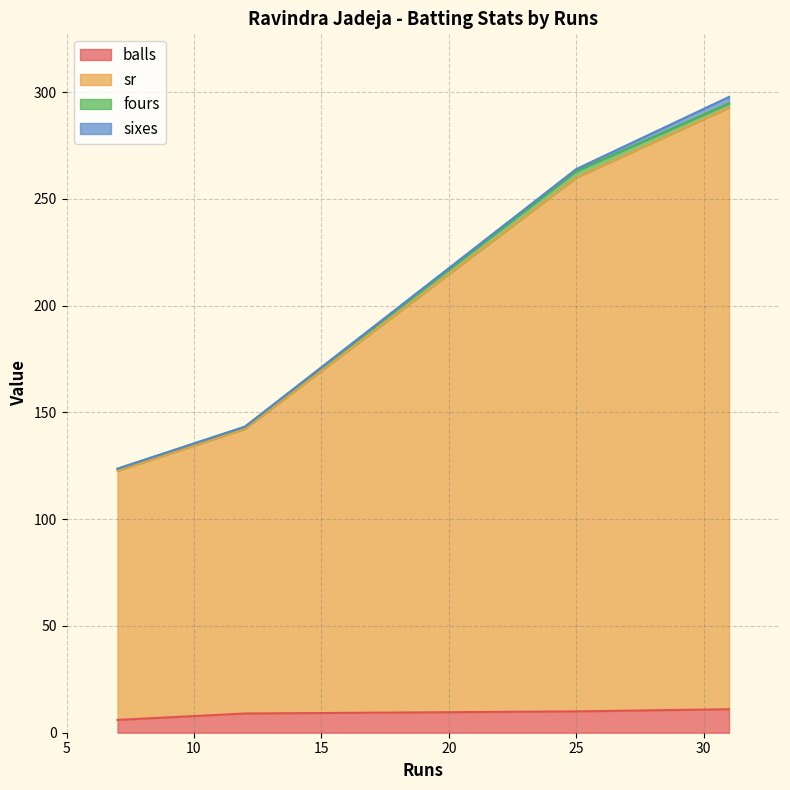

True or false: sr and sixes intersect in this chart.

False